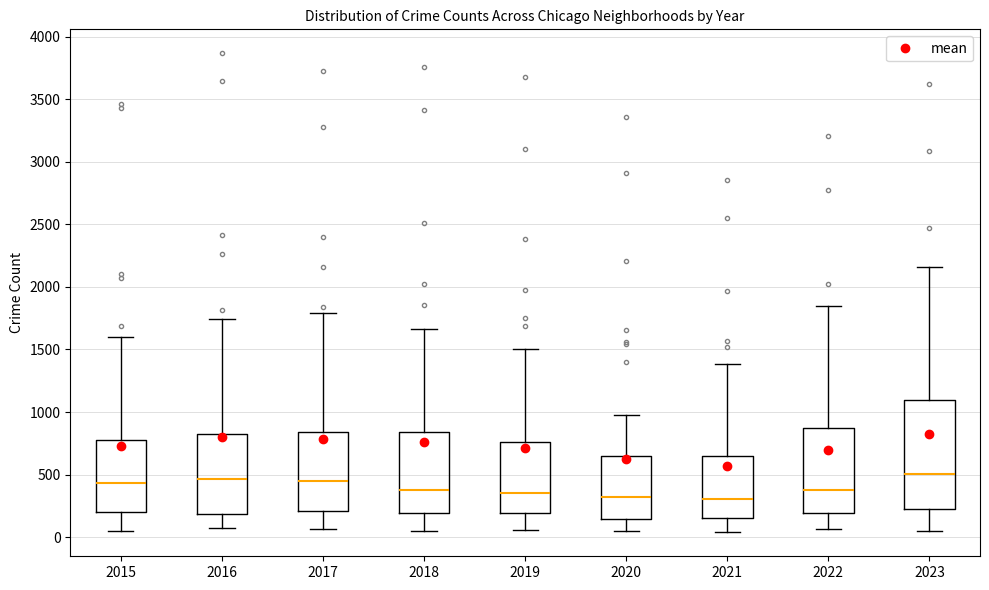

Reading left to right, read every box against the y-axis: the position of its median line, the range the box covers, and the ends of its whiskers. The values are not printed on the chart, so give them approximately, as read against the axis.

2015: median 450, box 200 to 800, whiskers 50 to 1600
2016: median 450, box 200 to 850, whiskers 100 to 1750
2017: median 450, box 200 to 850, whiskers 50 to 1800
2018: median 400, box 200 to 850, whiskers 50 to 1650
2019: median 350, box 200 to 750, whiskers 50 to 1500
2020: median 300, box 150 to 650, whiskers 50 to 1000
2021: median 300, box 150 to 650, whiskers 50 to 1400
2022: median 400, box 200 to 850, whiskers 50 to 1850
2023: median 500, box 250 to 1100, whiskers 50 to 2150